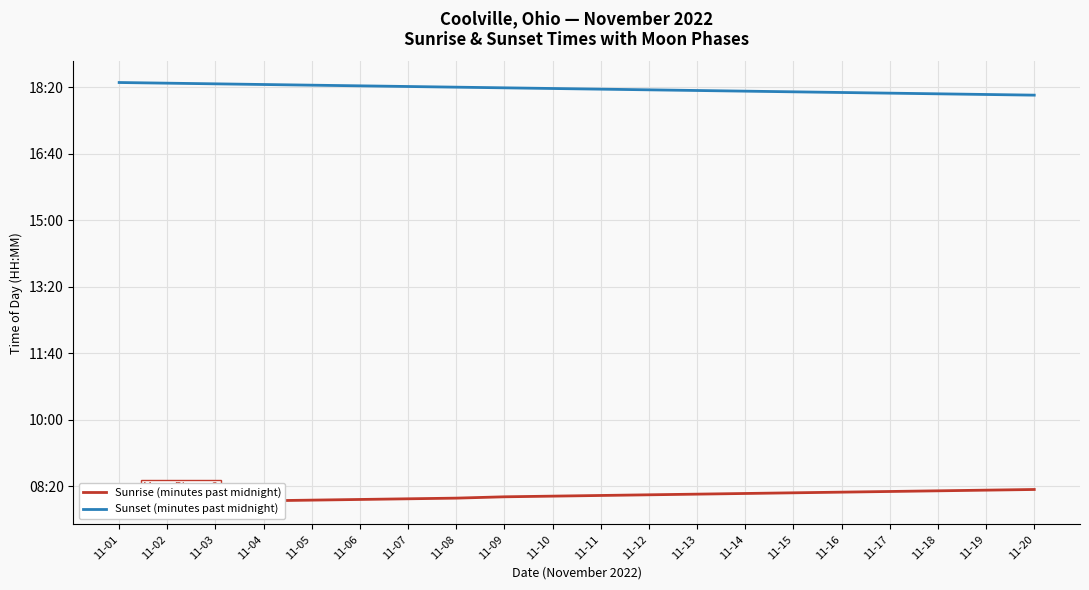

How many lines are shown in the chart?

2